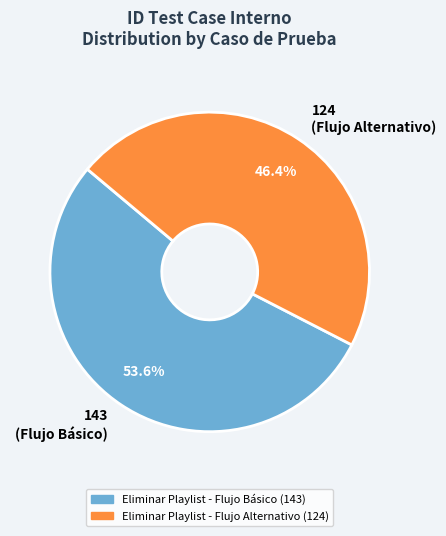

Between Eliminar Playlist - Flujo Alternativo and Eliminar Playlist - Flujo Básico, which is larger?

Eliminar Playlist - Flujo Básico